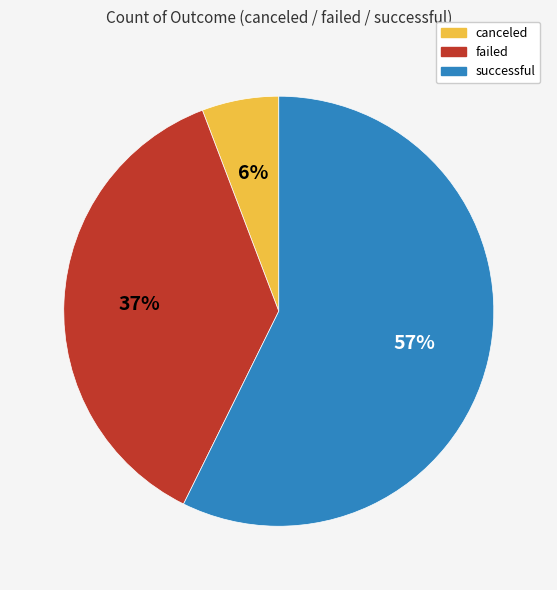

To the nearest percent, what is the combined percentage of canceled and successful?

63%